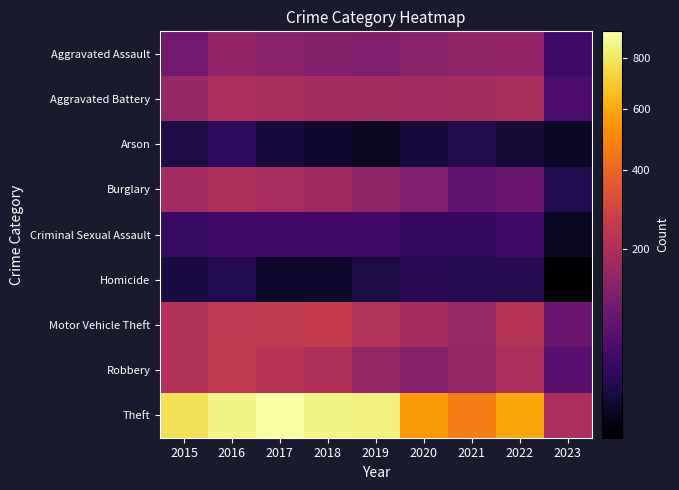

How many categories are shown in the chart?

9